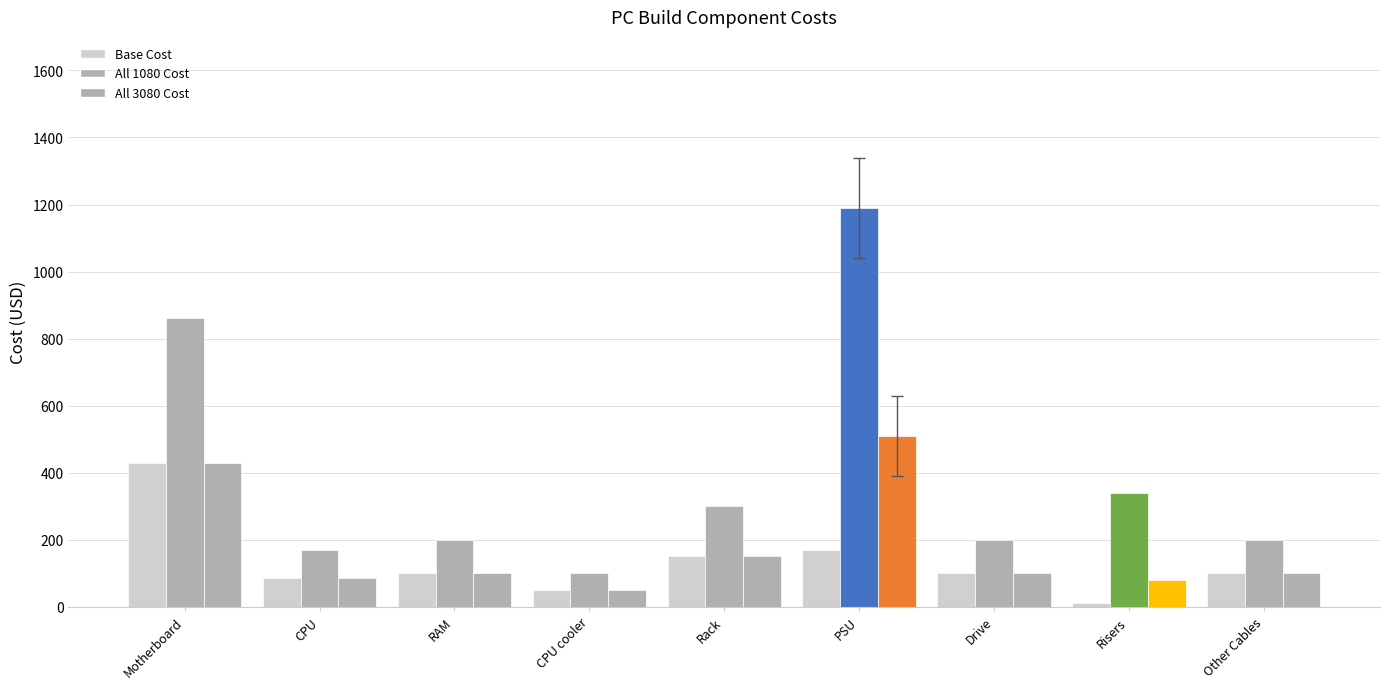

What position from the right is Rack?

5